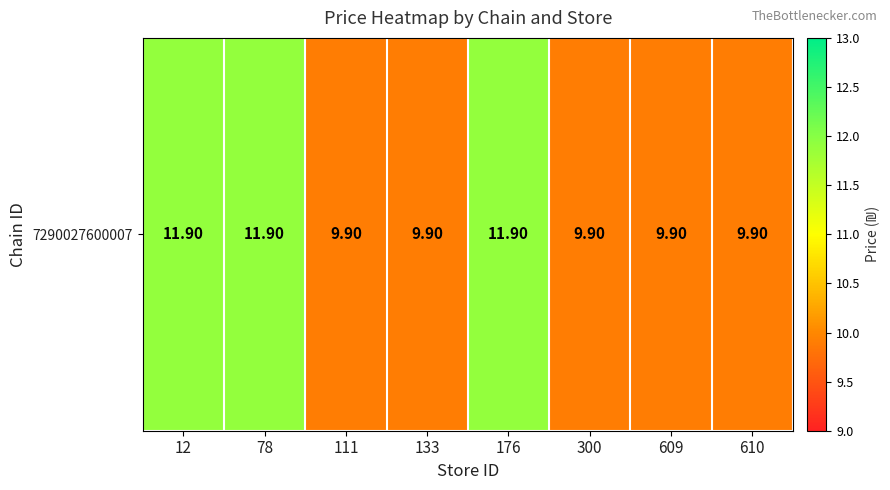

Which category has the highest value across all series?

12